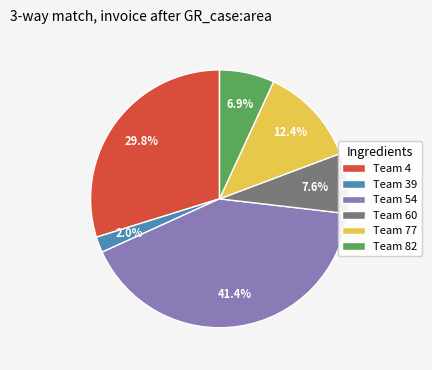

Which has a higher value, Team 82 or Team 39?

Team 82